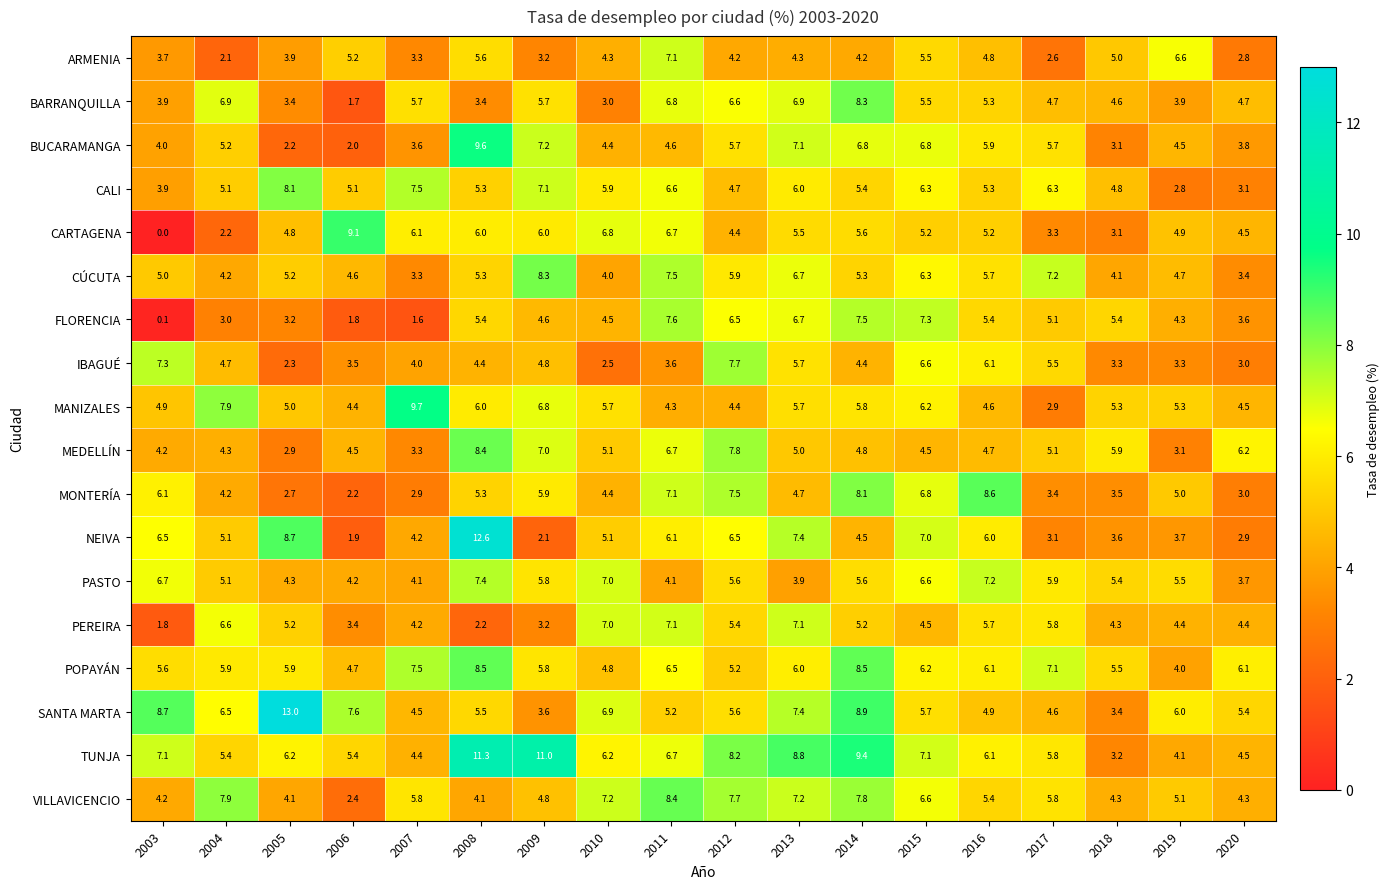

At how many categories does at least one series exceed 5?

18